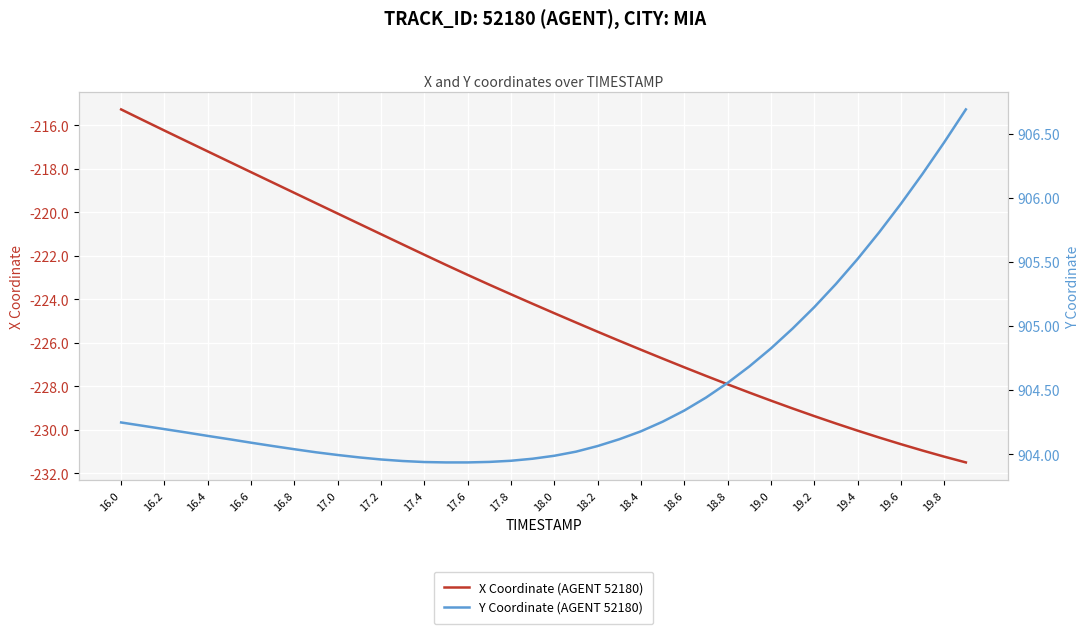

What is the value of the Y Coordinate (AGENT 52180) point at the 9th from the left?

904.0